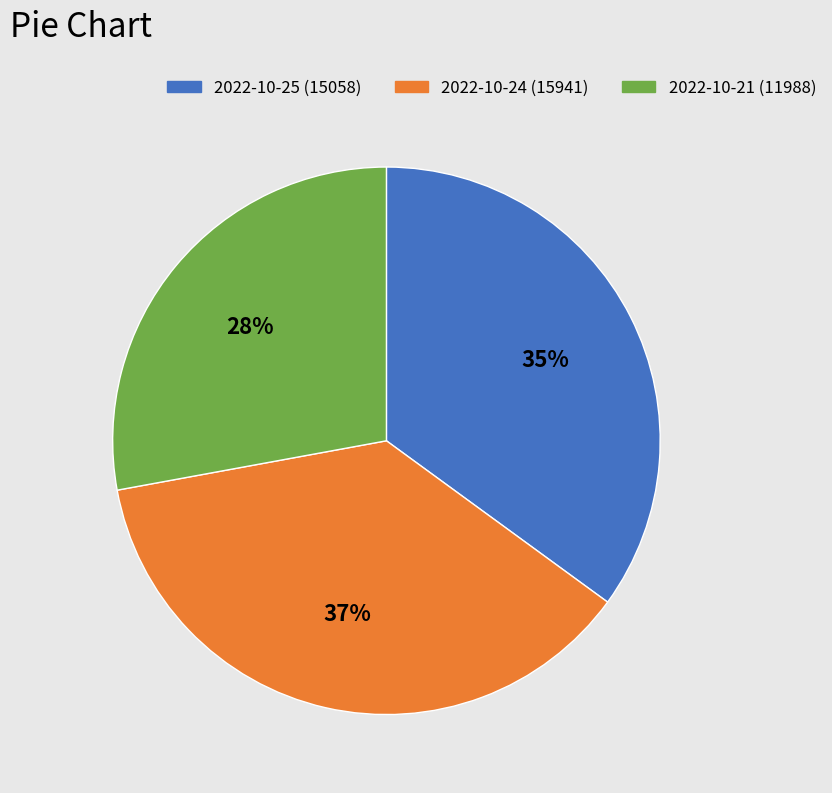

Which category has the smallest portion of the pie?

2022-10-21 (11988)